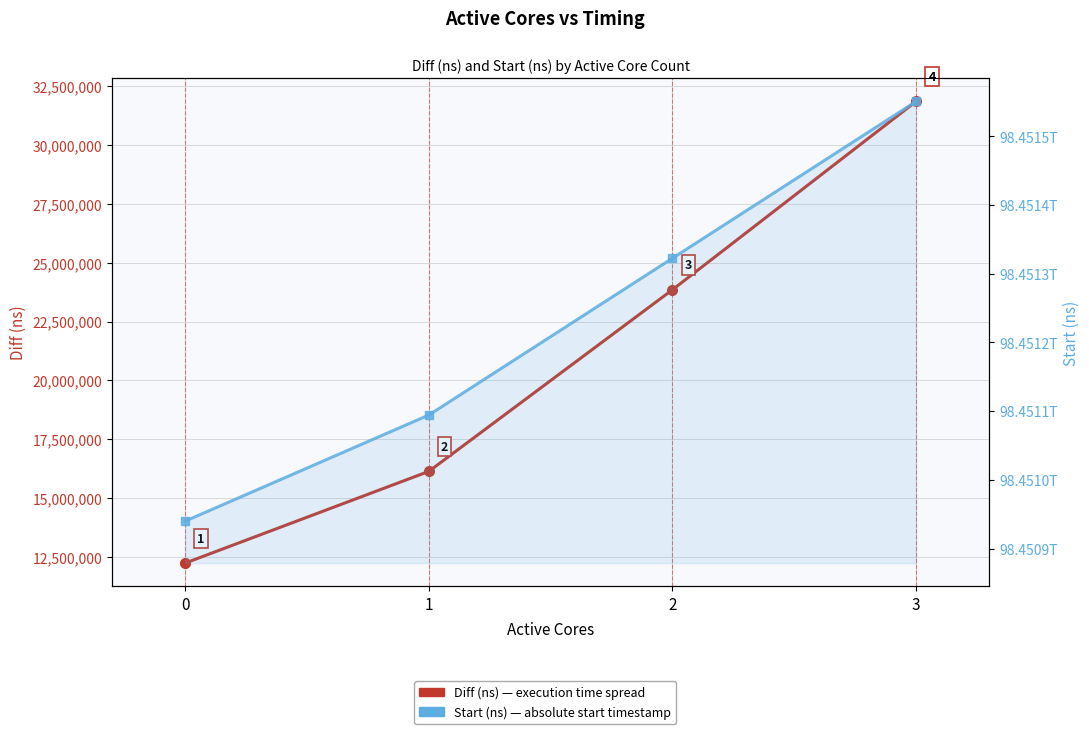

Does the chart display data point markers on the line(s)?

Yes